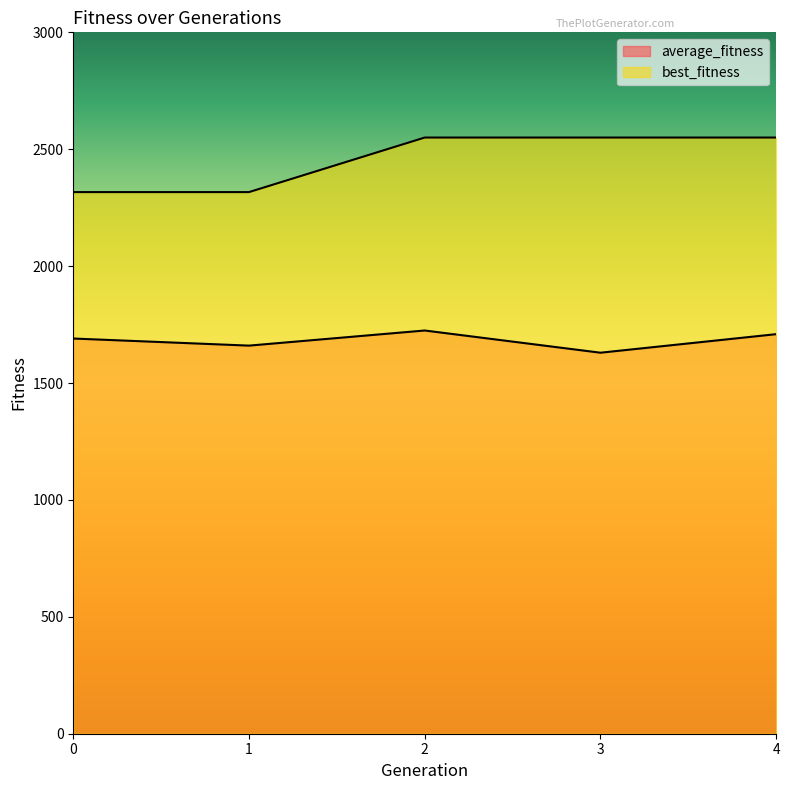

What is the difference between the maximum and minimum values in the best_fitness series?

233.3